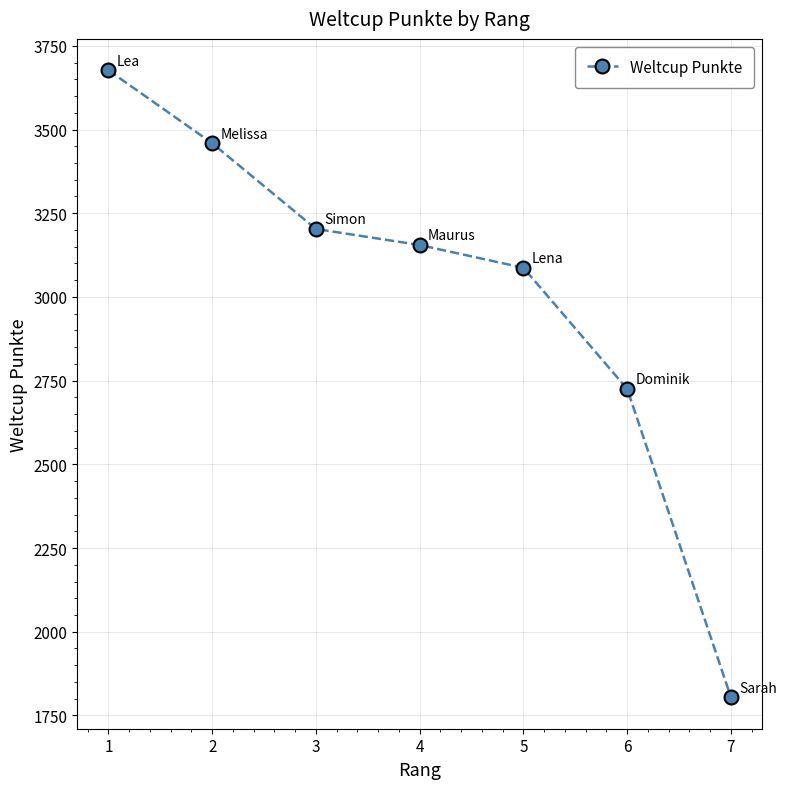

List the labels in order of value, smallest first.

7, 6, 5, 4, 3, 2, 1